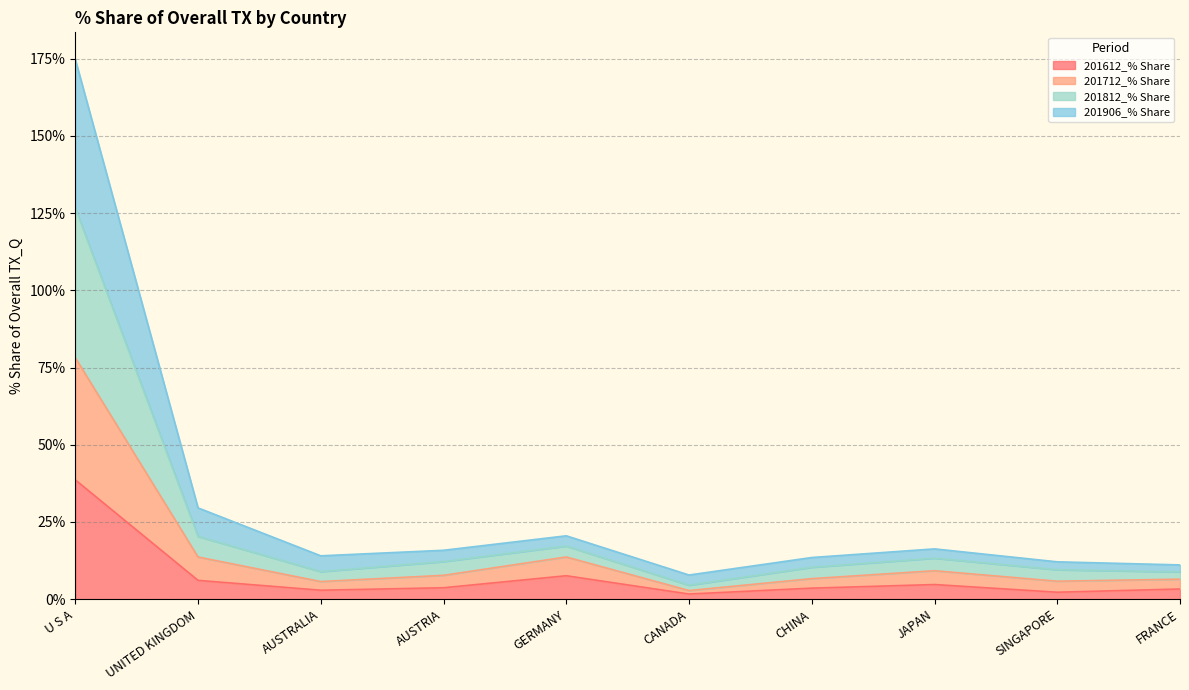

At which category is the sum across all series the highest?

U S A